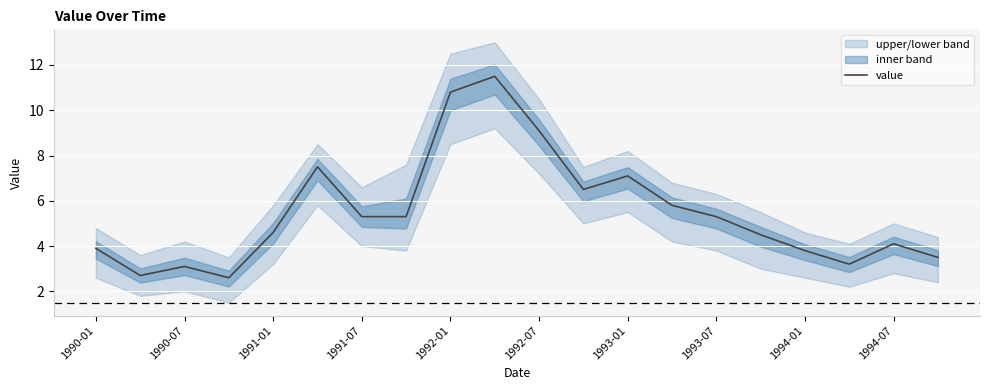

The value of value at 1993-07 is 8.8. True or false?

False